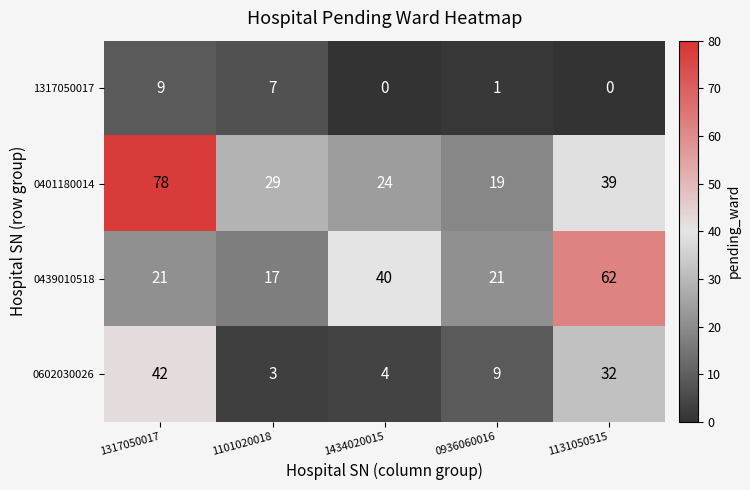

Count the number of categories in the chart.

5